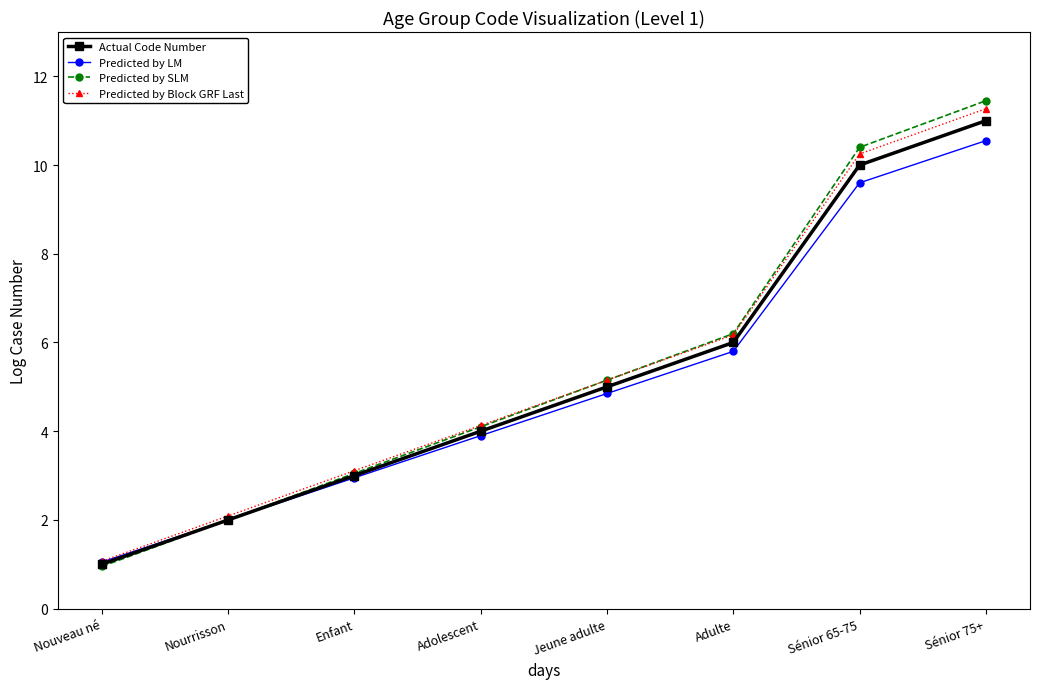

Which series has the largest range (max minus min)?

Predicted by SLM